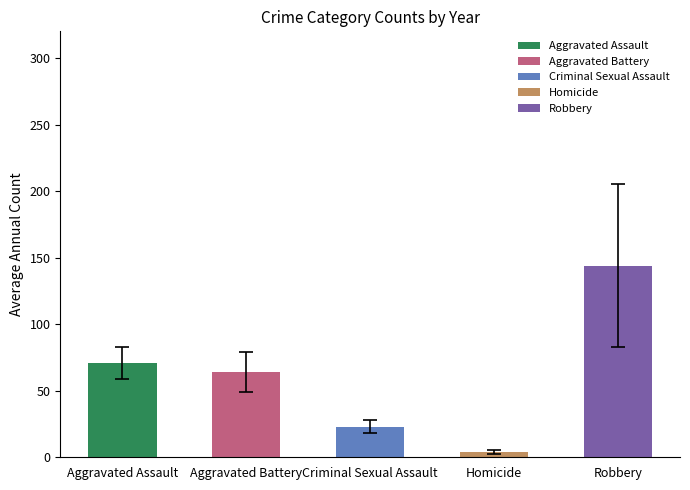

Which category has the lowest value across all series?

Homicide